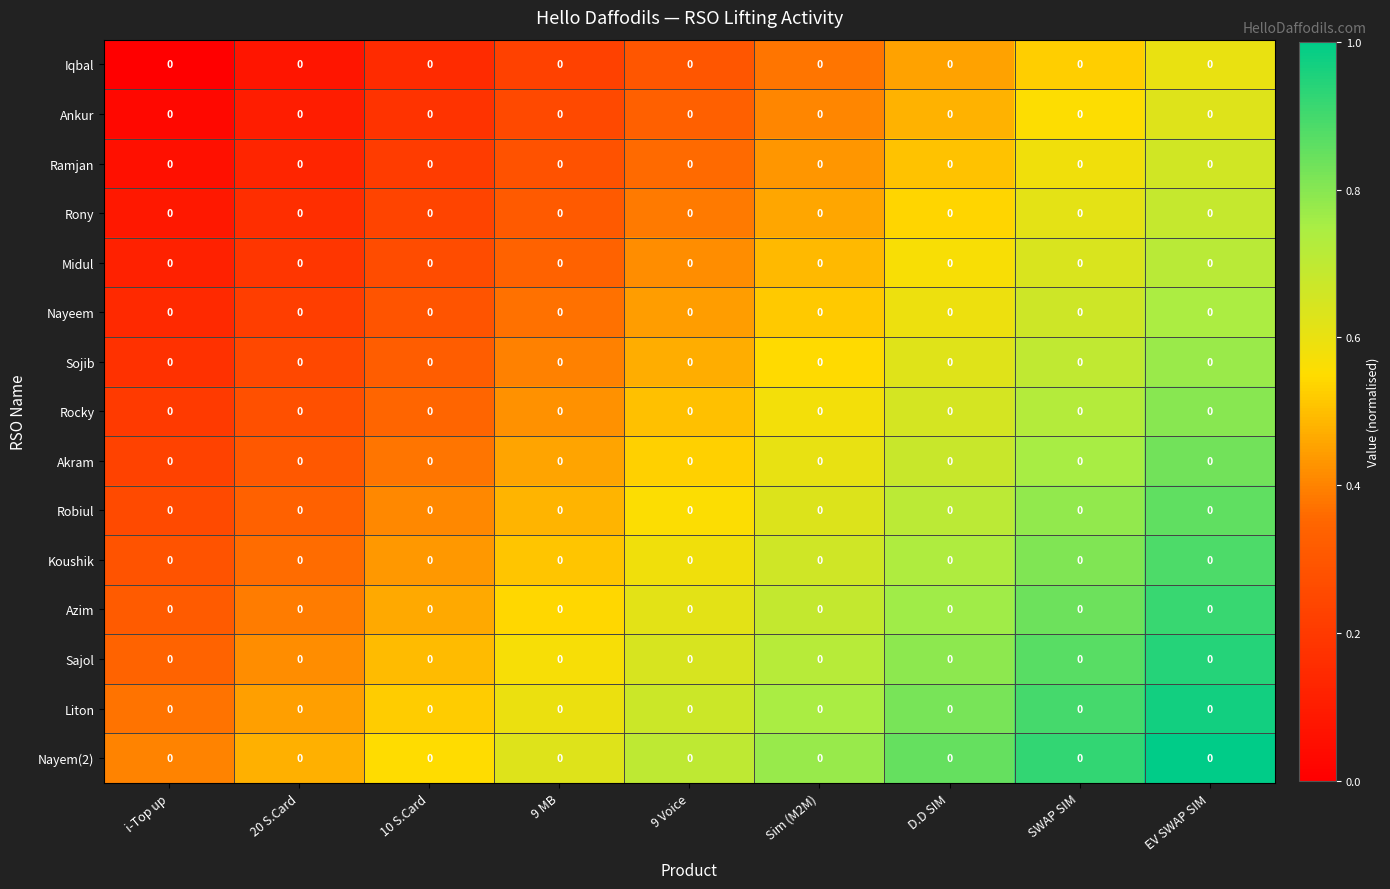

True or false: Nayem(2) has a value of 0.9 at 9 MB.

False